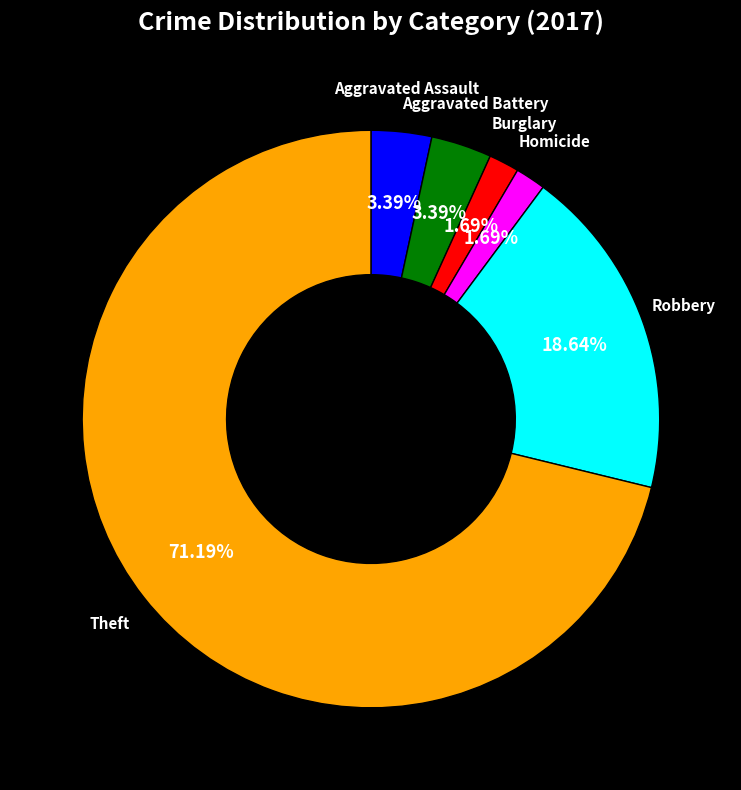

How much of the chart is everything except Burglary?

98.3%